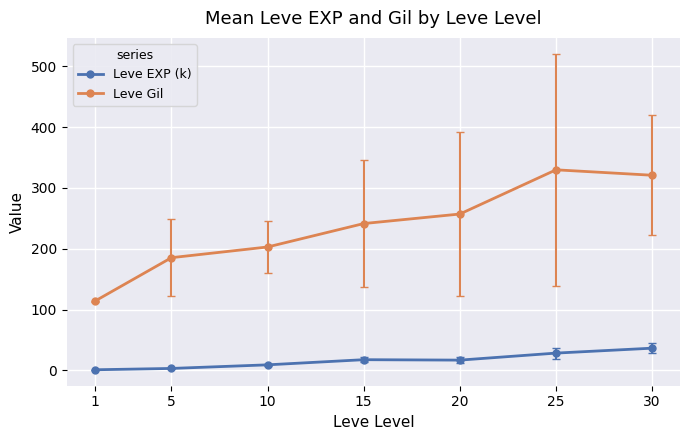

At how many categories does at least one series exceed 304?

2